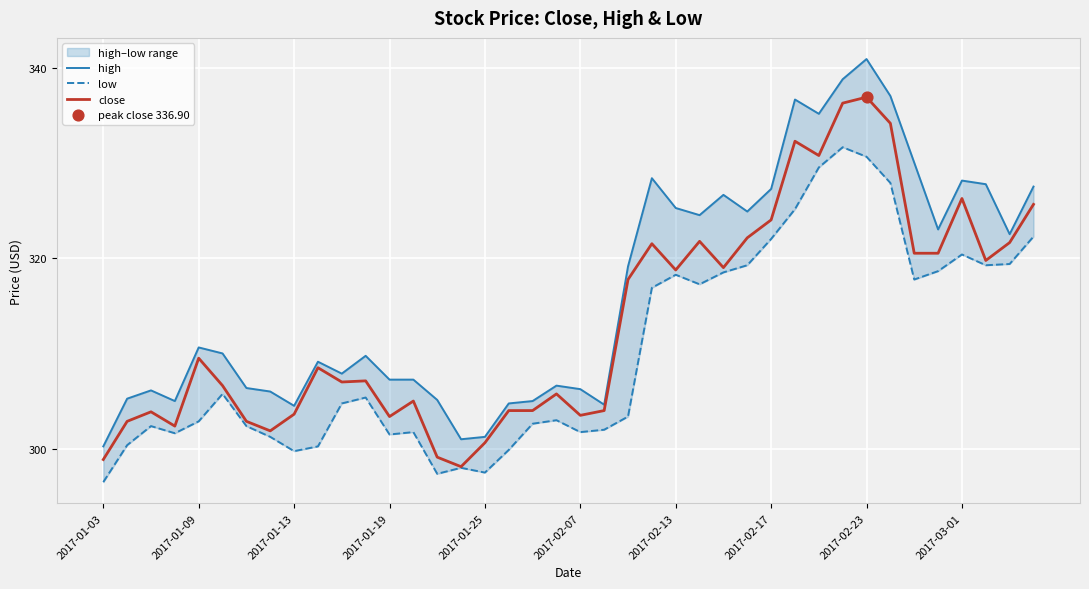

At how many categories does at least one series exceed 318?

18